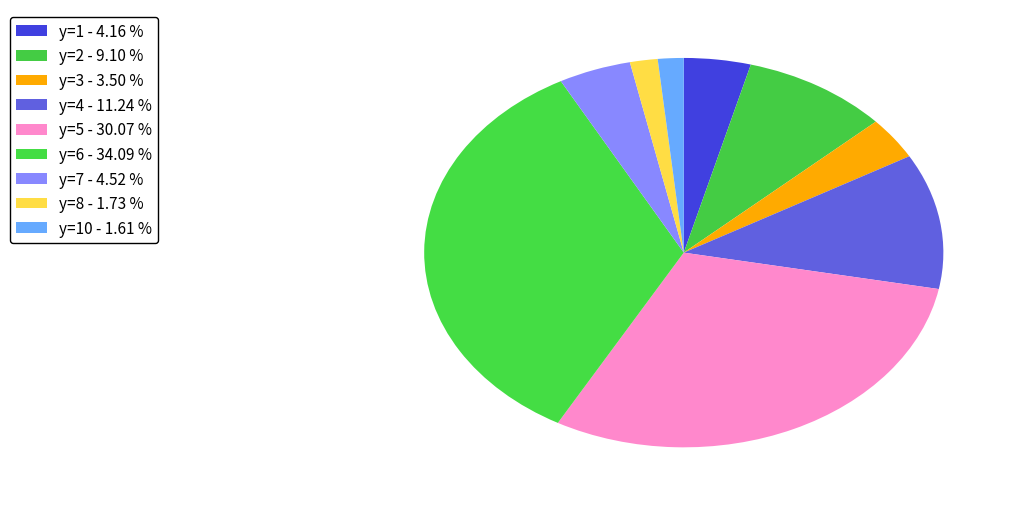

Which slice is the largest?

y=6 - 34.09 %